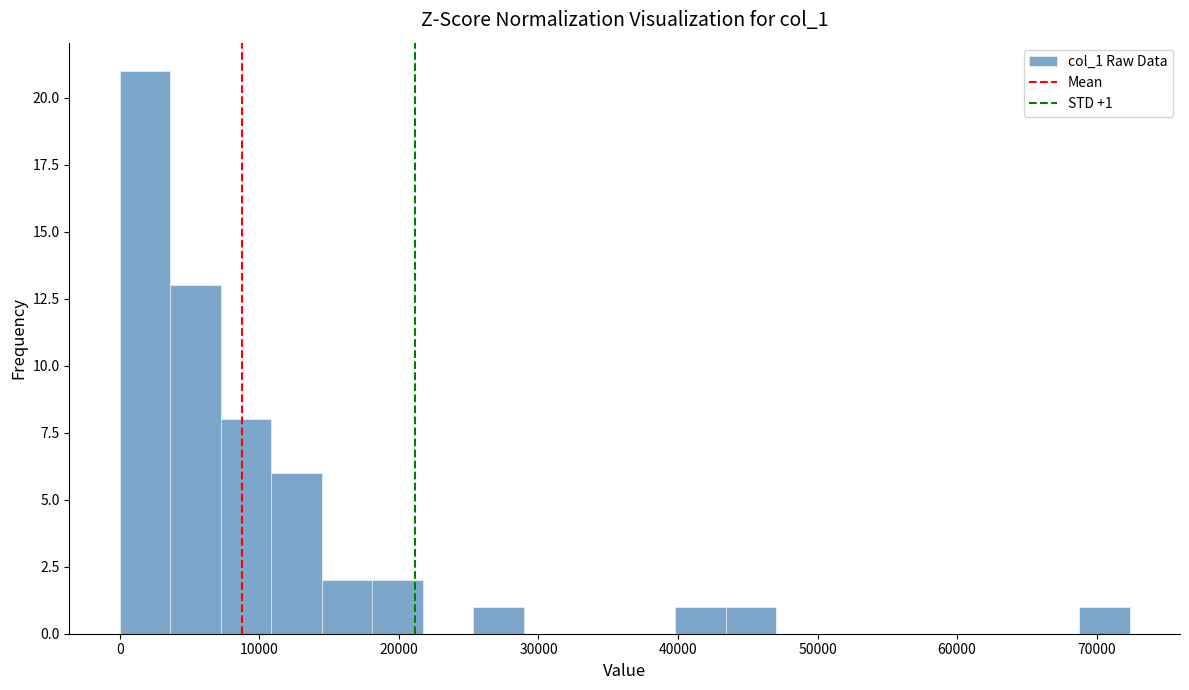

Around what value on the x-axis is the tallest bar? Give the approximate position of its centre, as read against the axis.

2000